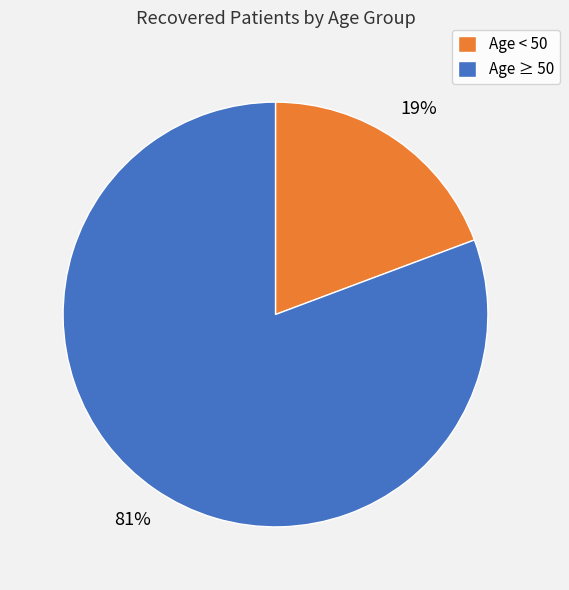

How many slices are in this pie chart?

2